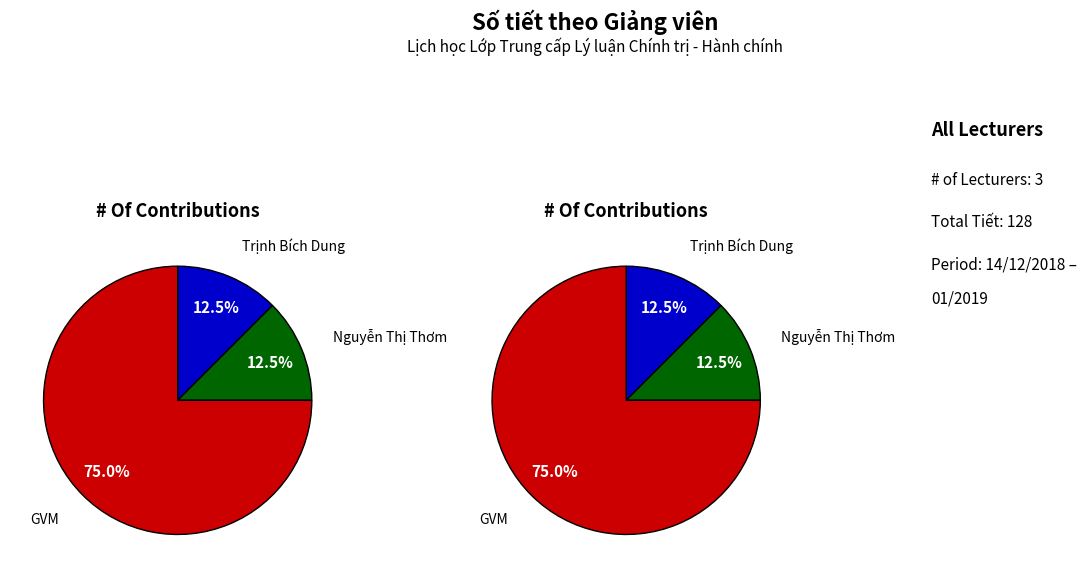

To the nearest percent, what percentage of the pie is GVM?

75%